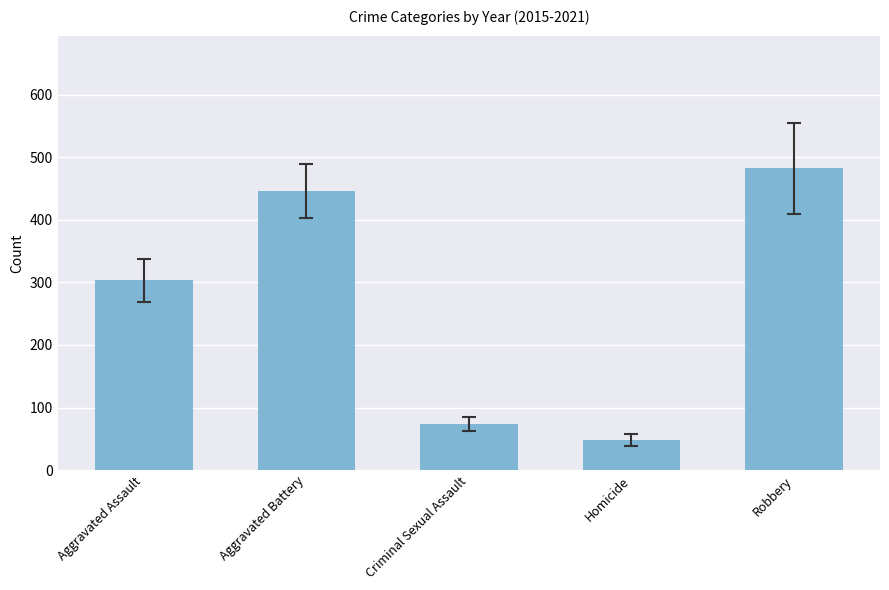

Rank the categories by value from highest to lowest.

Robbery, Aggravated Battery, Aggravated Assault, Criminal Sexual Assault, Homicide